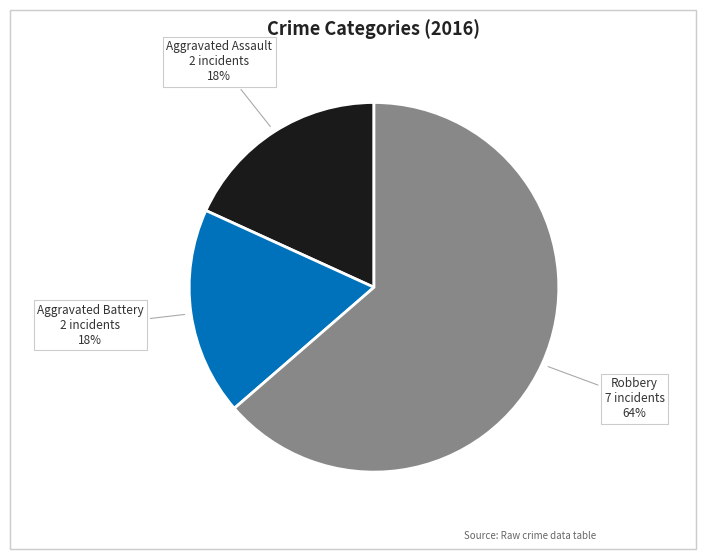

Is there any slice that represents more than half of the pie?

Yes